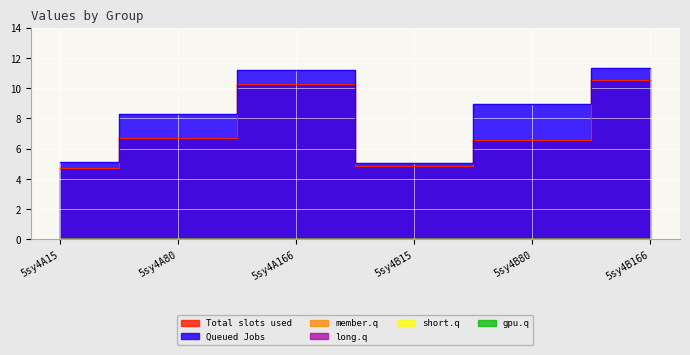

True or false: col_2 and col_6 intersect in this chart.

False